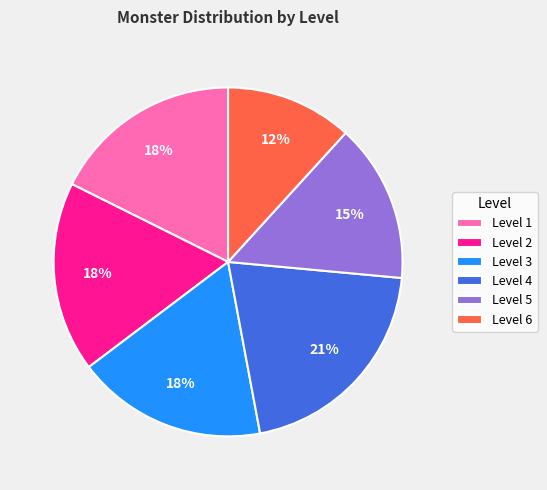

Does any single category account for the majority?

No